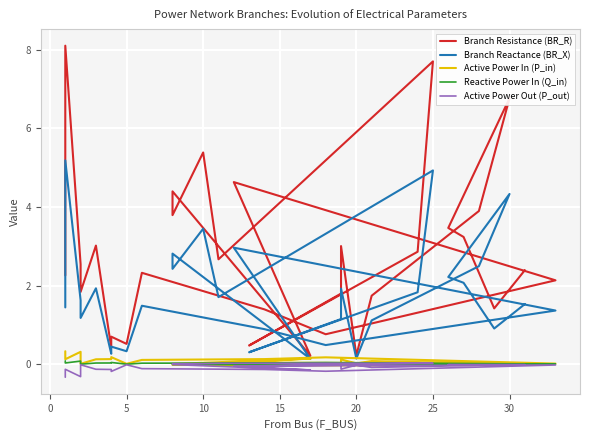

At how many categories does at least one series exceed 0?

31